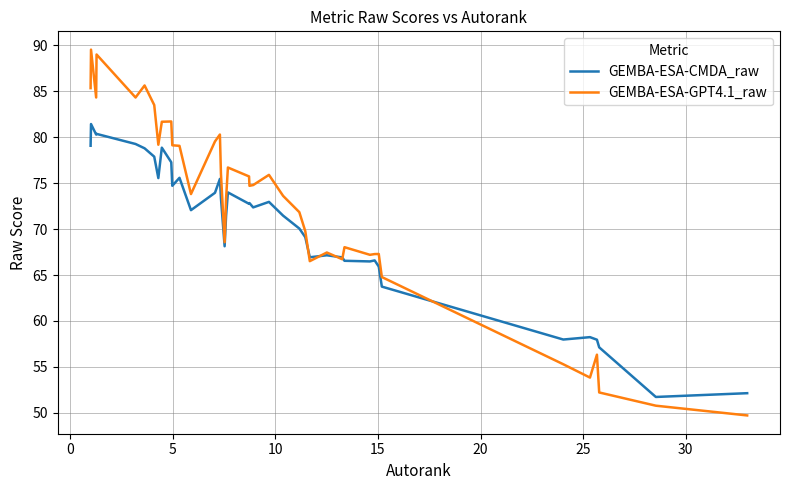

What is the sum of all GEMBA-ESA-GPT4.1_raw values?

2900.4